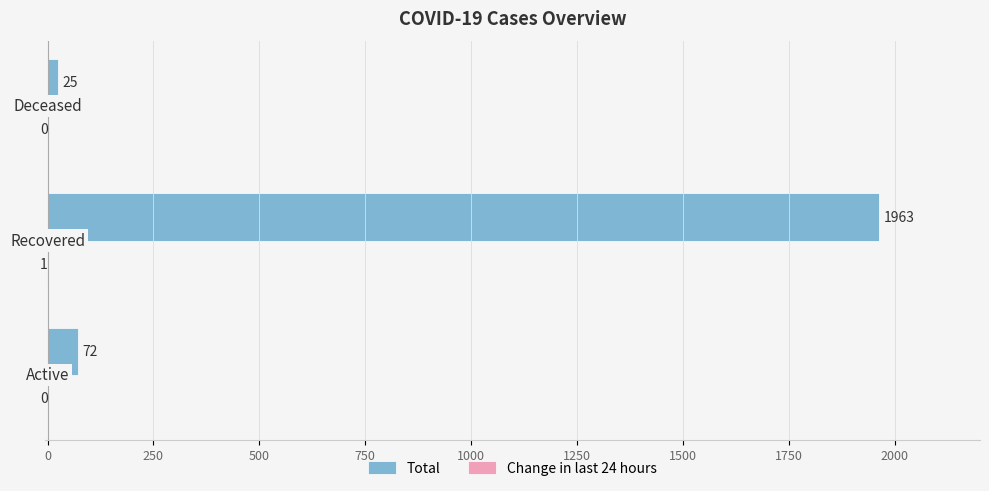

What is the maximum value shown in the chart?

1963